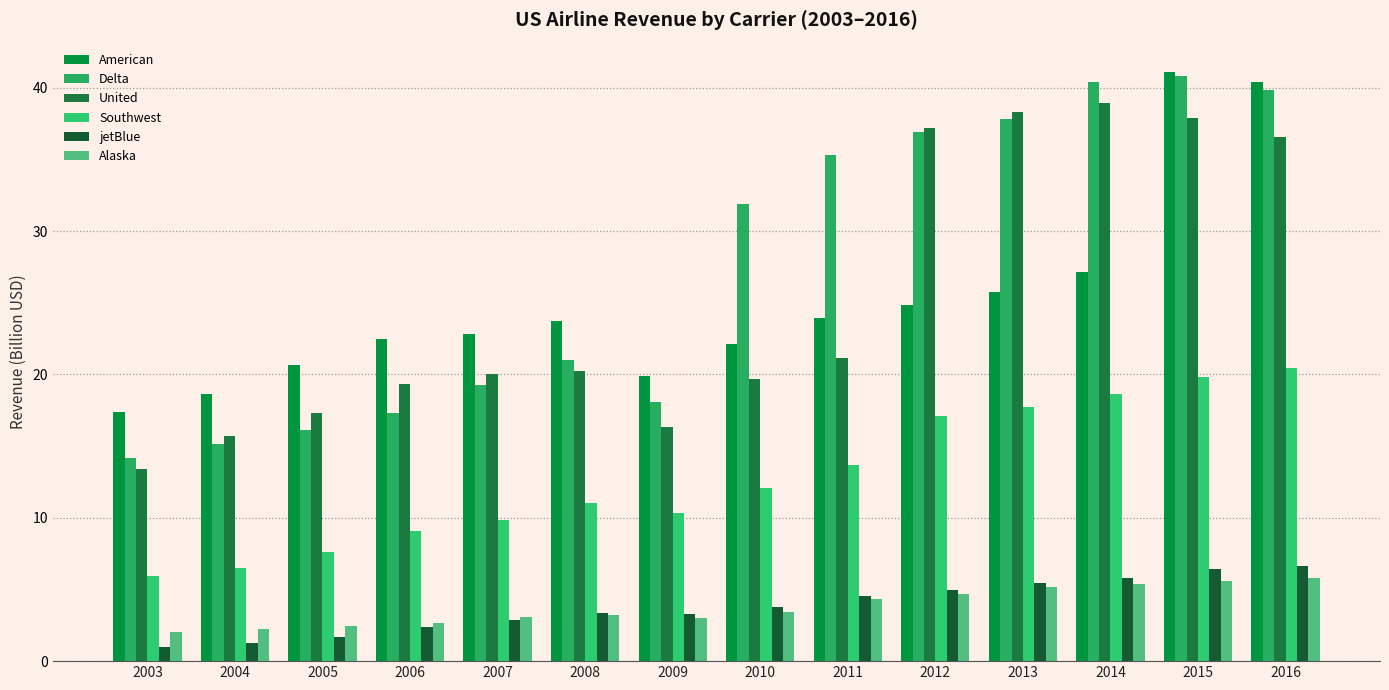

Is the value of United at 2005 greater than the value of American at 2007?

No